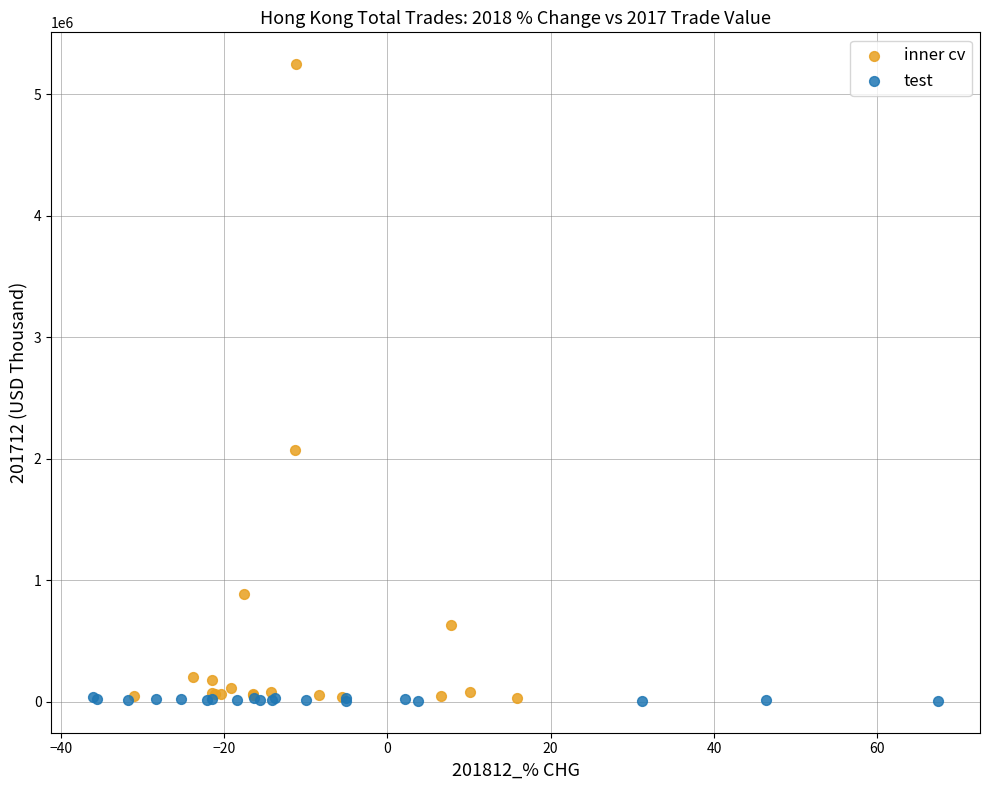

Which series has the widest spread of Y values?

inner cv